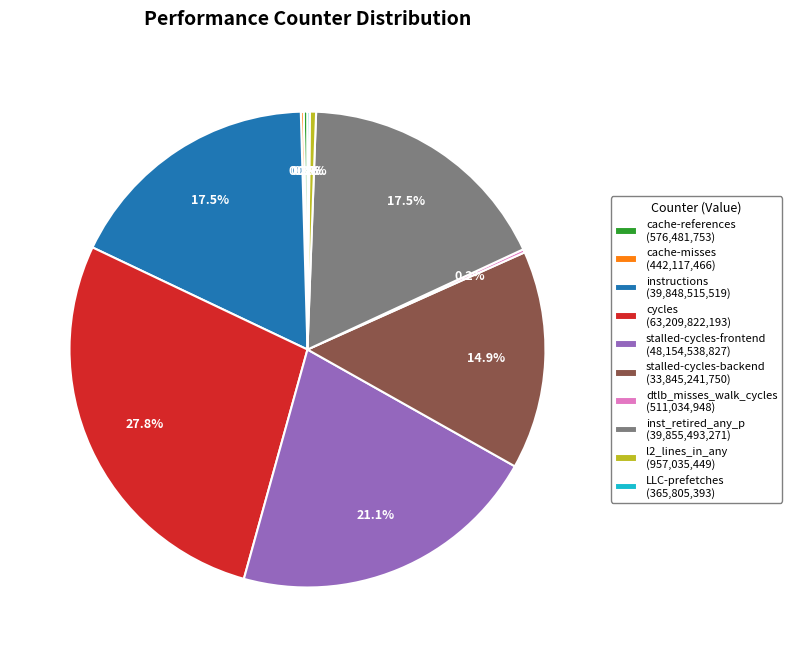

What percentage is the cycles slice, to the nearest percent?

28%